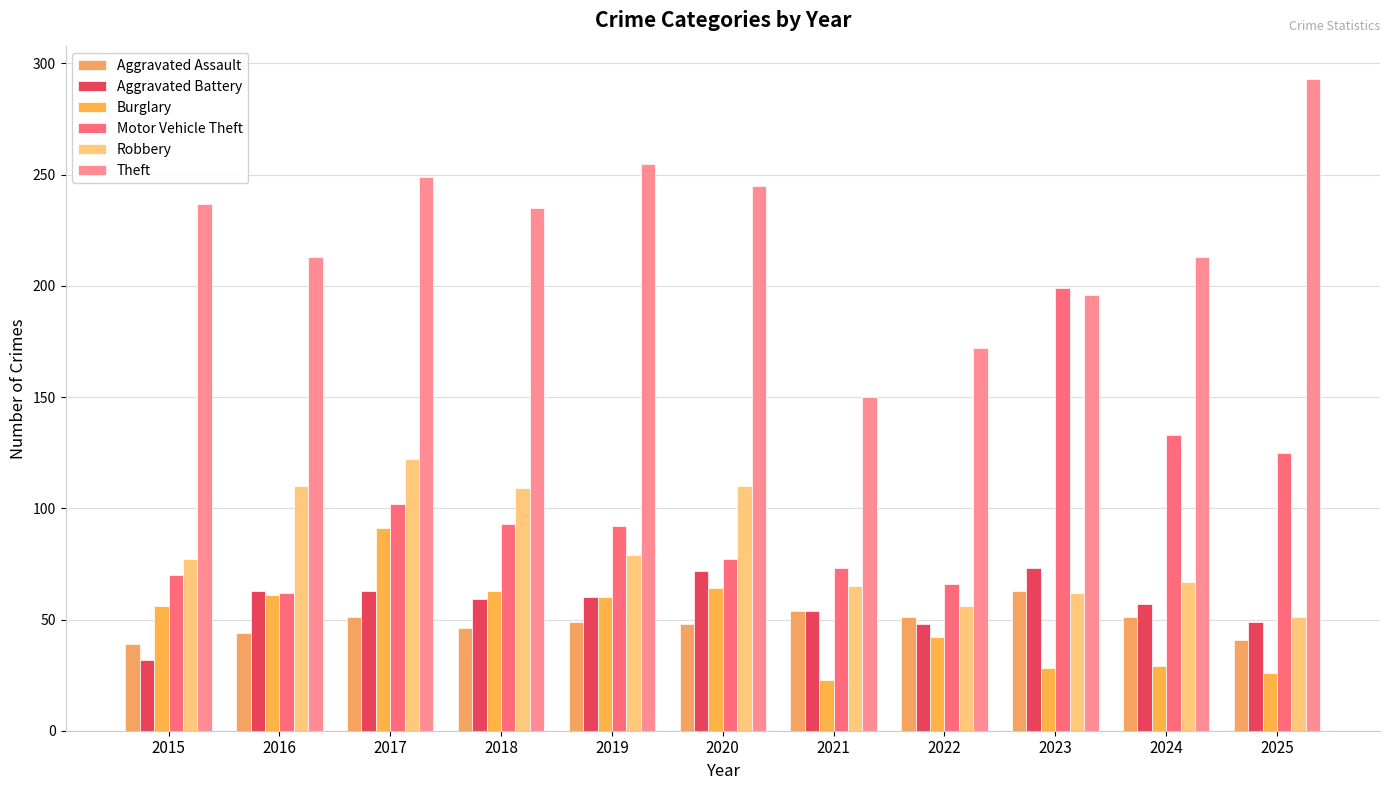

What is the spread (max minus min) of values at 2024?

184